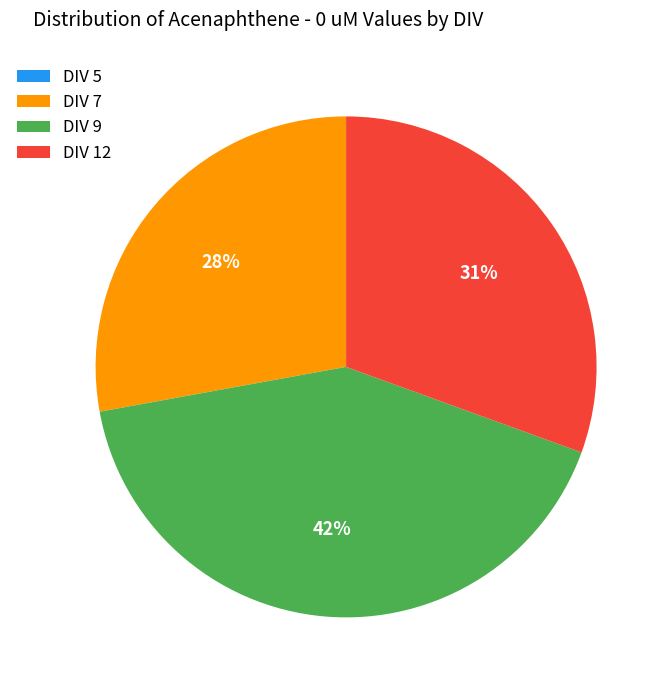

To the nearest percent, what percentage of the pie is DIV 9?

42%